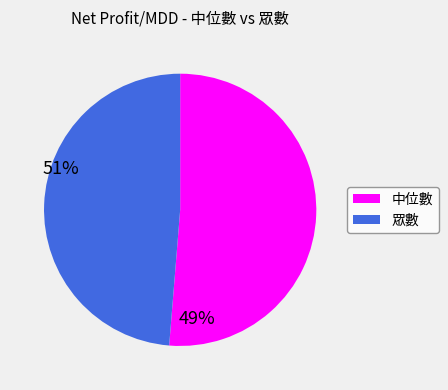

Is there any slice that represents more than half of the pie?

Yes